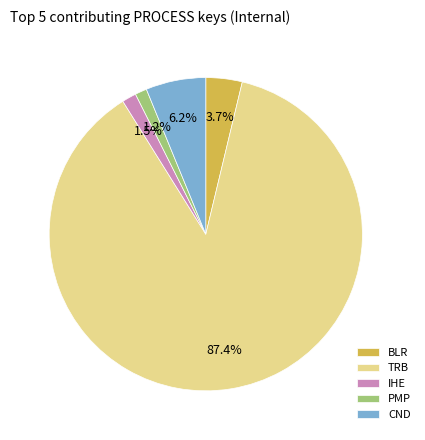

Which has a higher value, TRB or PMP?

TRB